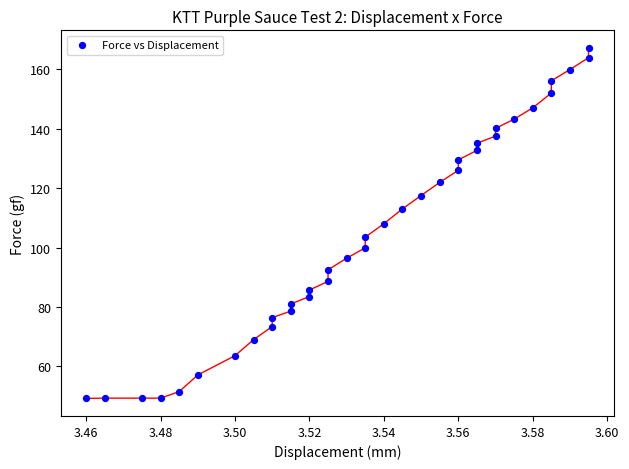

What is the range of Y values (max minus min)?

118.0